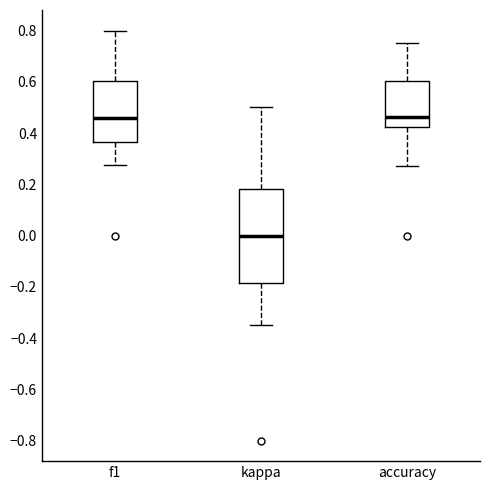

Which box is the tallest, from its lower edge to its upper edge?

kappa